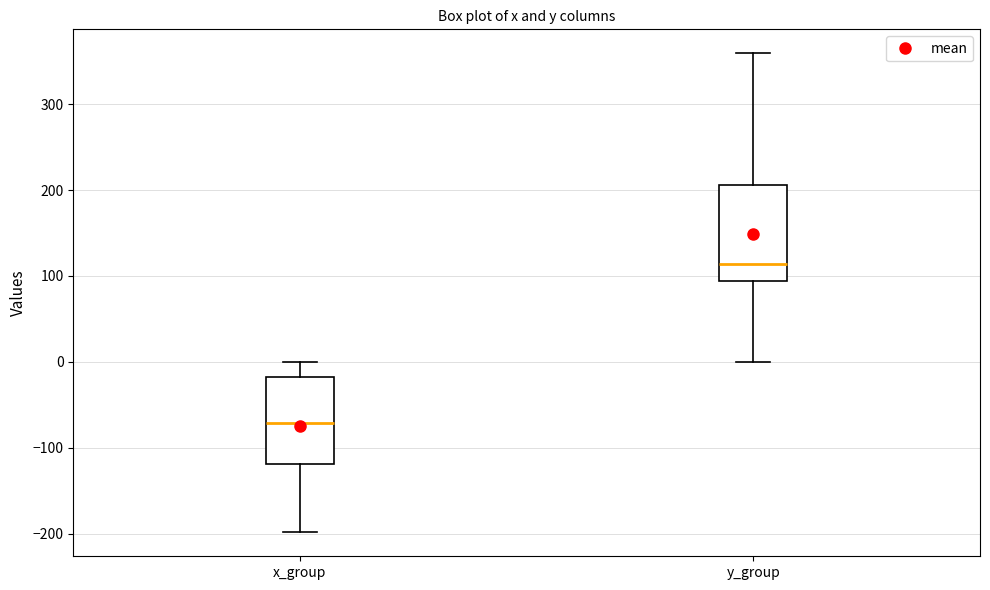

Where does the lower whisker of the box for y_group end on the y-axis? The values are not printed on the chart, so give them approximately, as read against the axis.

0